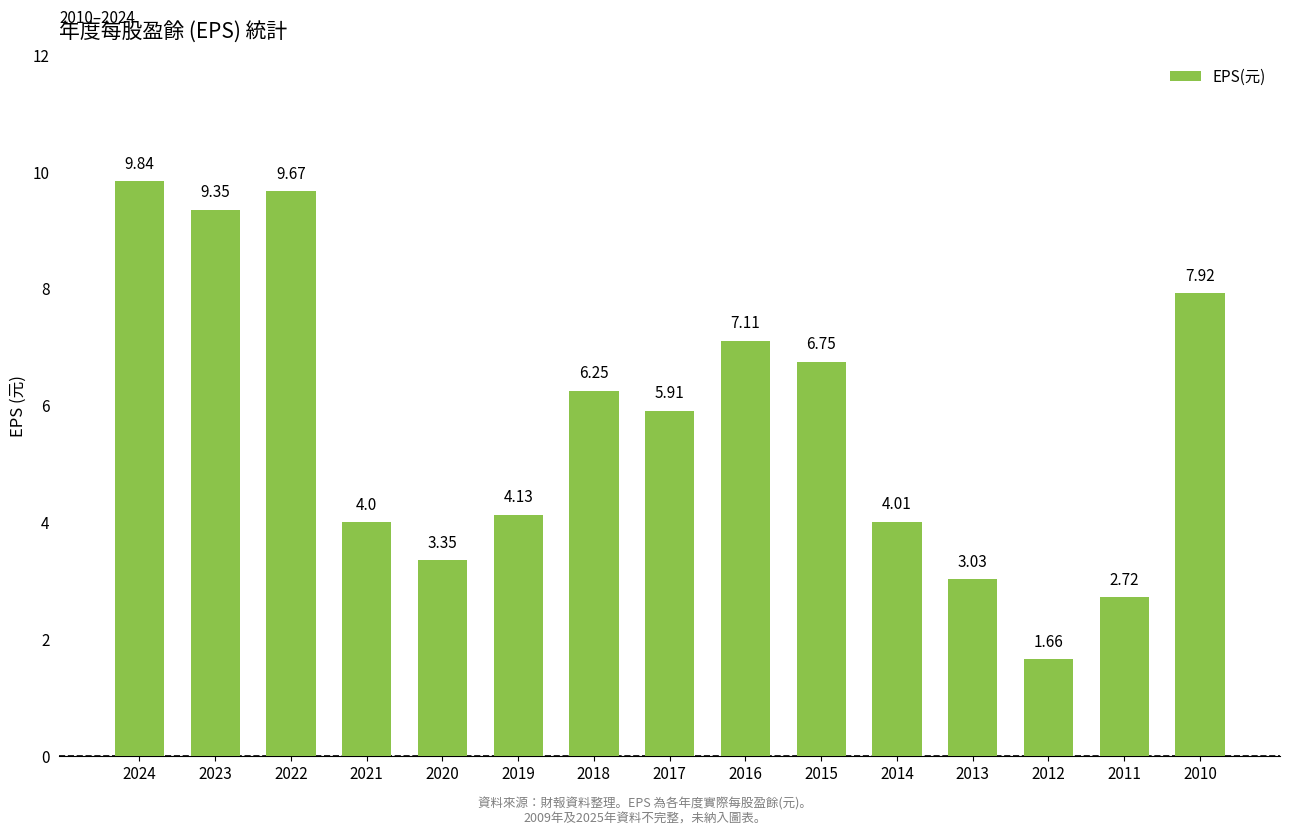

How many values exceed 5?

8